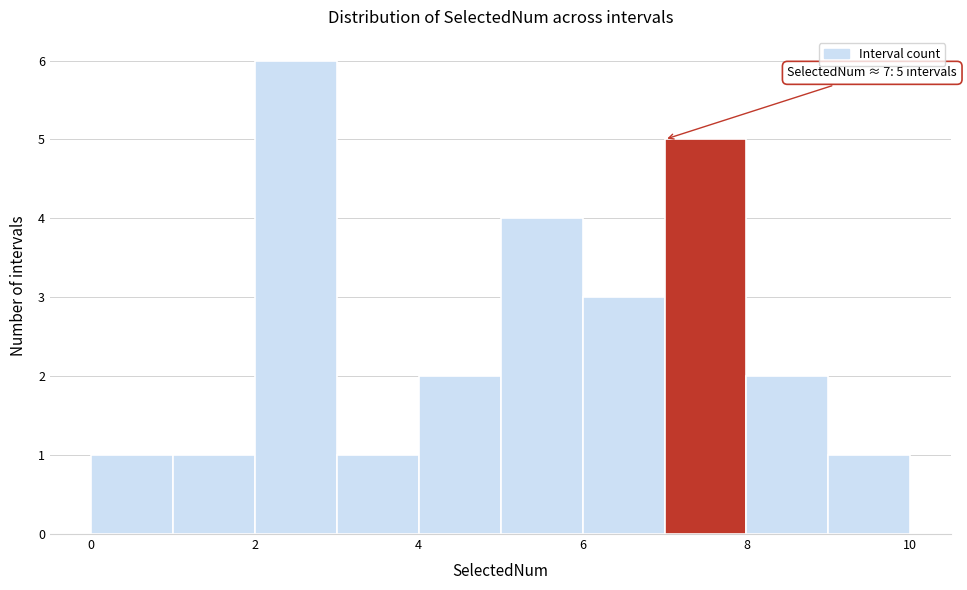

Over which range of the x-axis is the bar tallest?

2 to 3